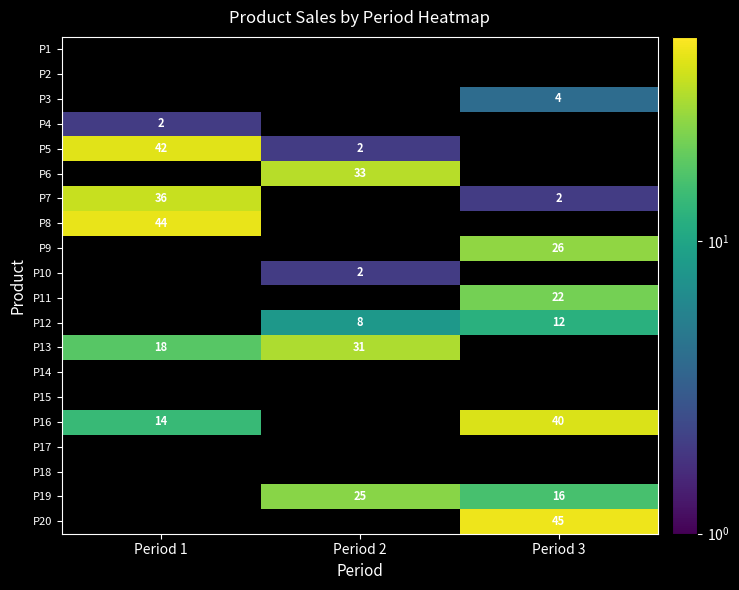

What is the difference between the P5 values at Period 2 and Period 1?

40